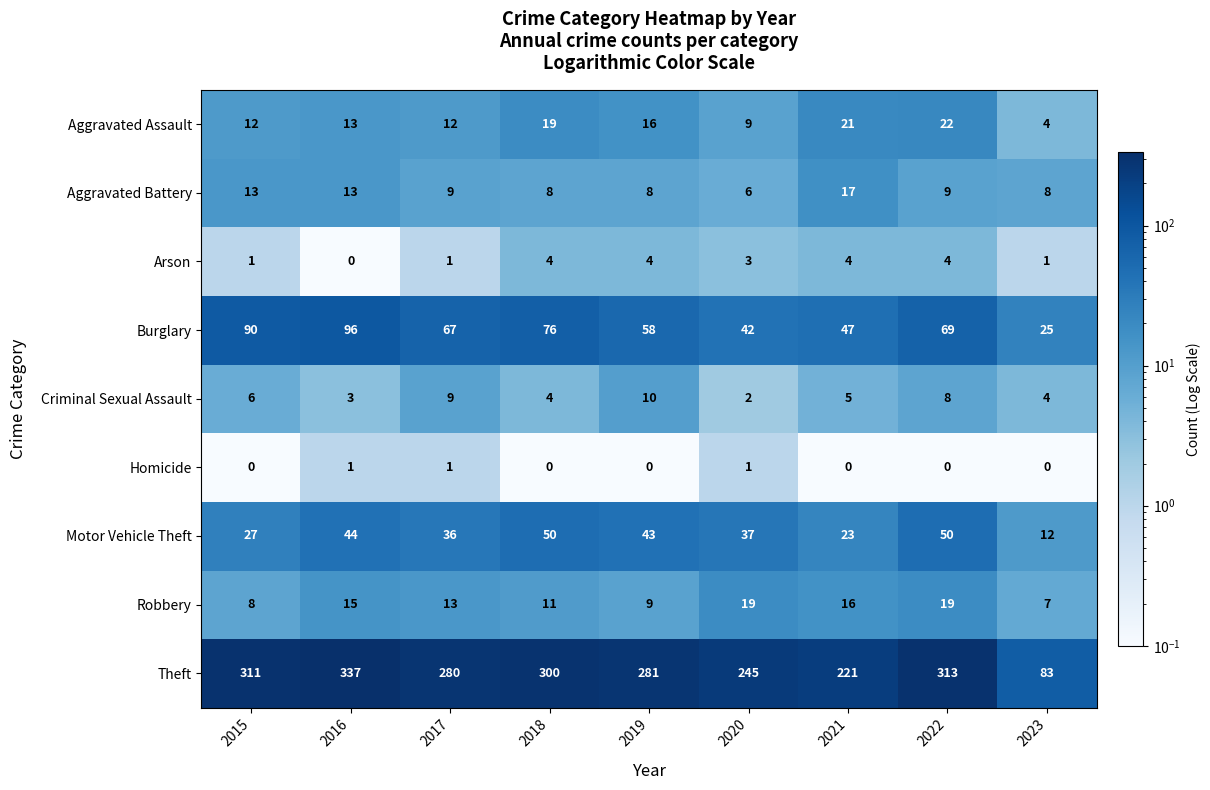

What is the difference between the highest and lowest values at 2021?

221